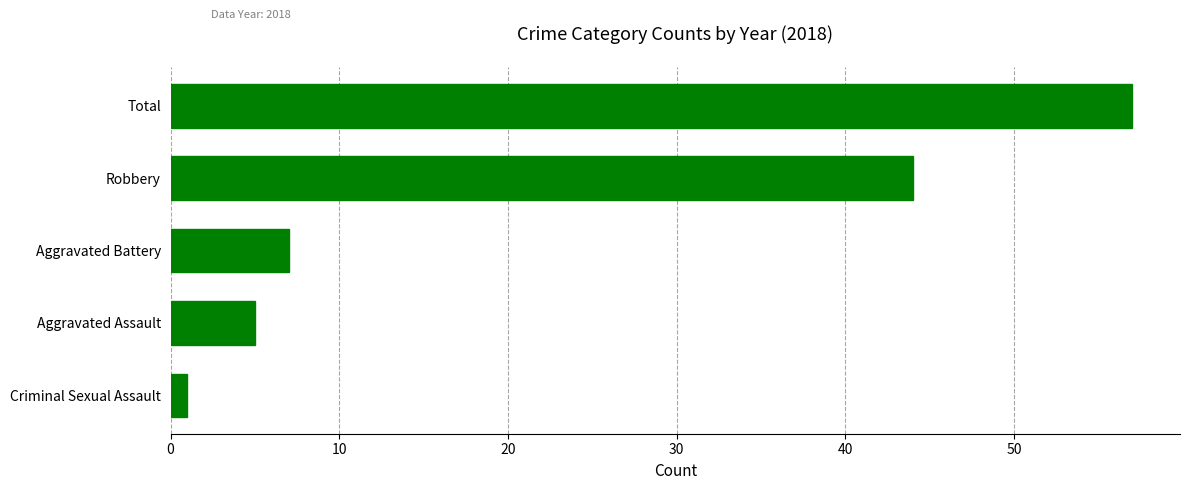

What is the change in value from Aggravated Battery to Total?

+50